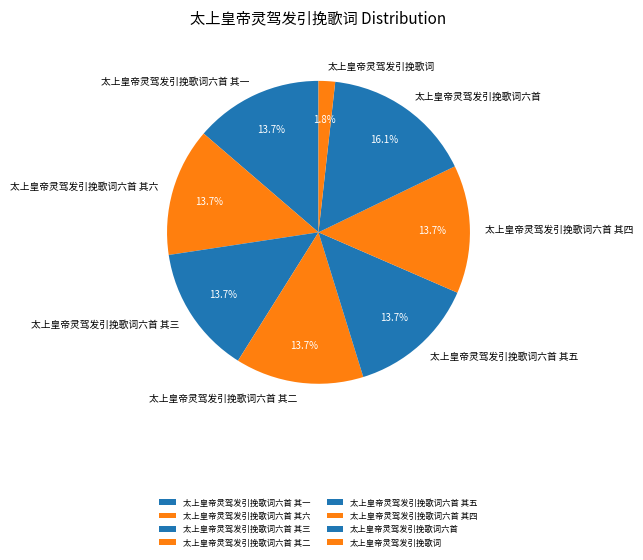

What is the largest slice in the pie chart?

太上皇帝灵驾发引挽歌词六首